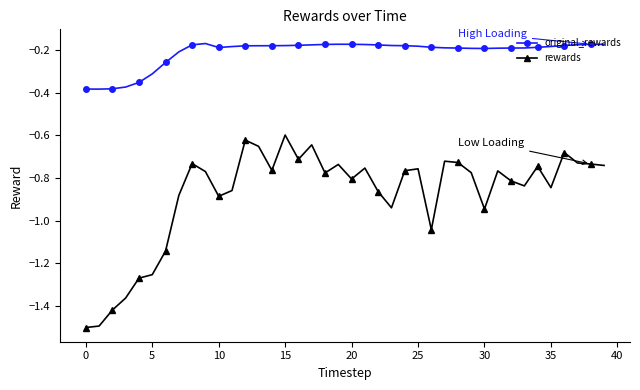

List the series in order of their overall mean, highest first.

original_rewards, rewards